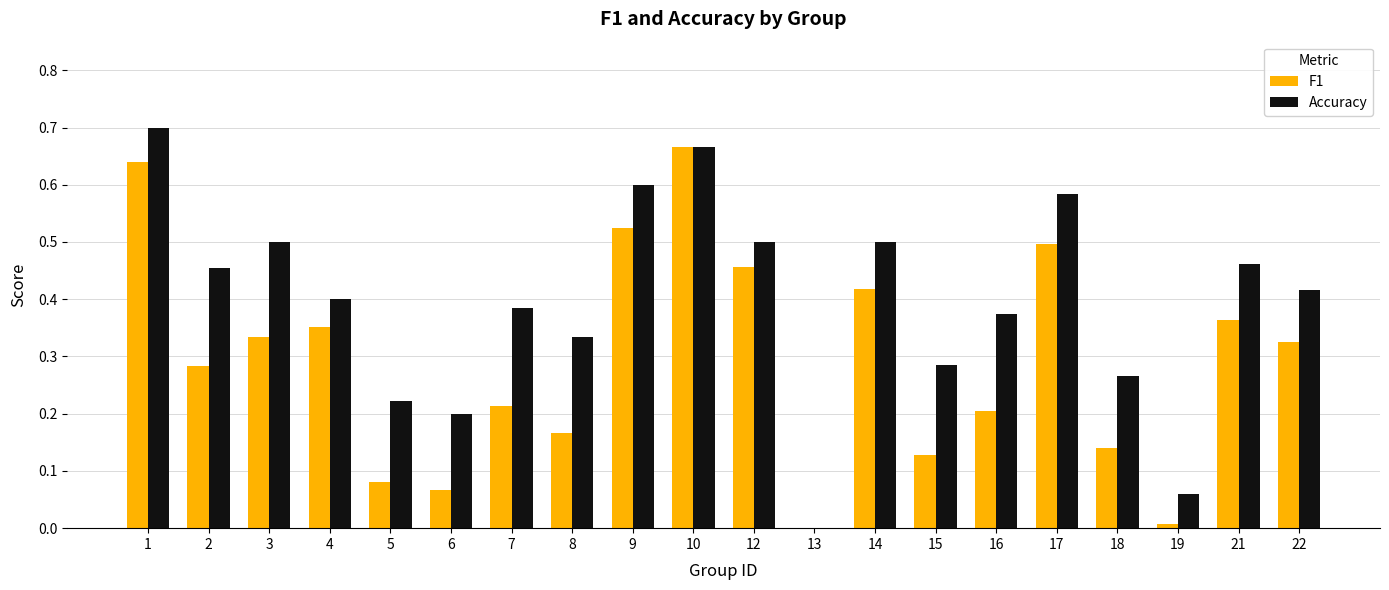

What is the sum of all F1 values?

5.9